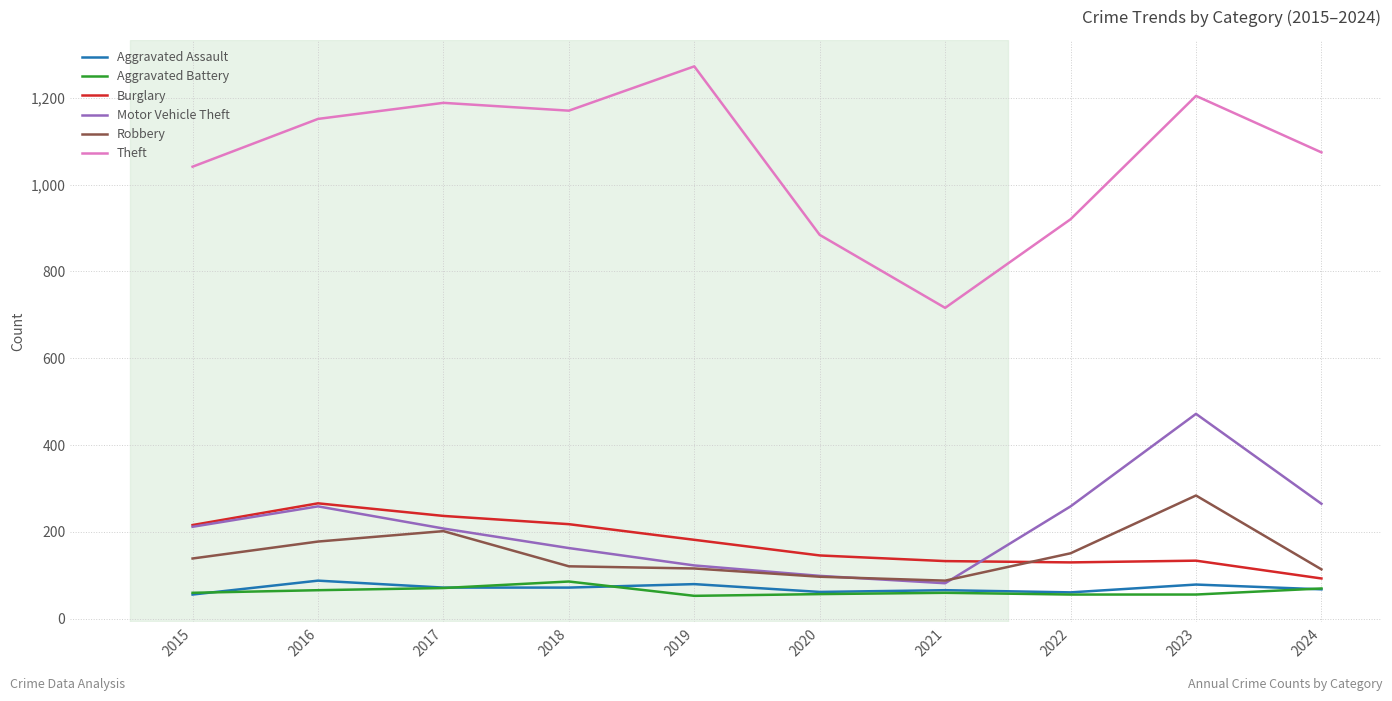

What are all the series names shown in the legend?

Aggravated Assault, Aggravated Battery, Burglary, Motor Vehicle Theft, Robbery, Theft